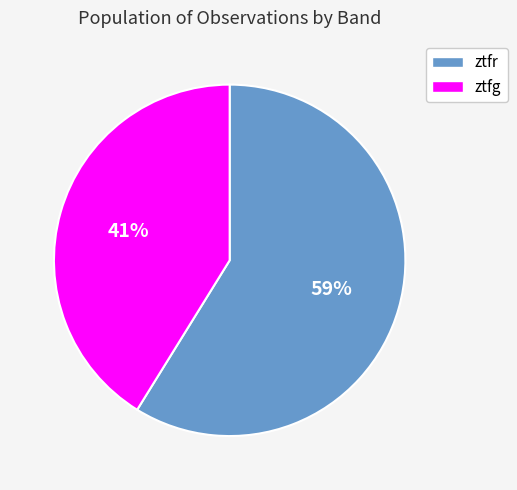

Which slice represents more than half of the pie?

ztfr